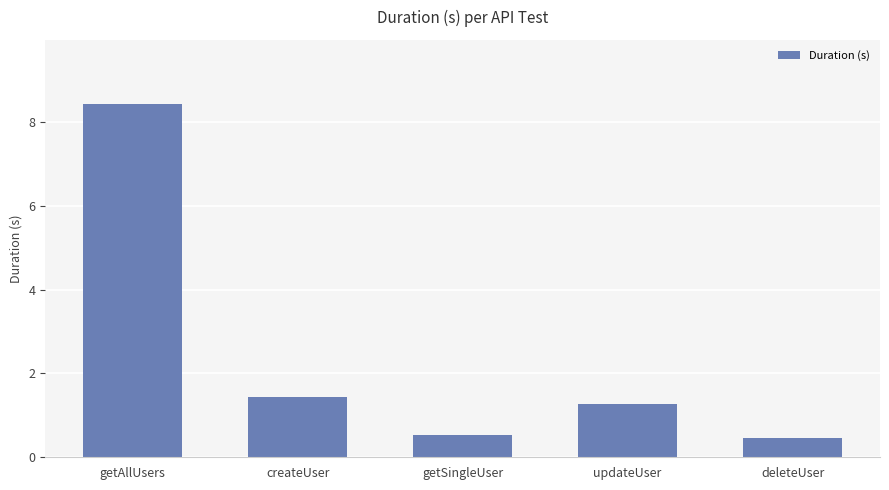

What is the label of the 5th bar from the right?

getAllUsers